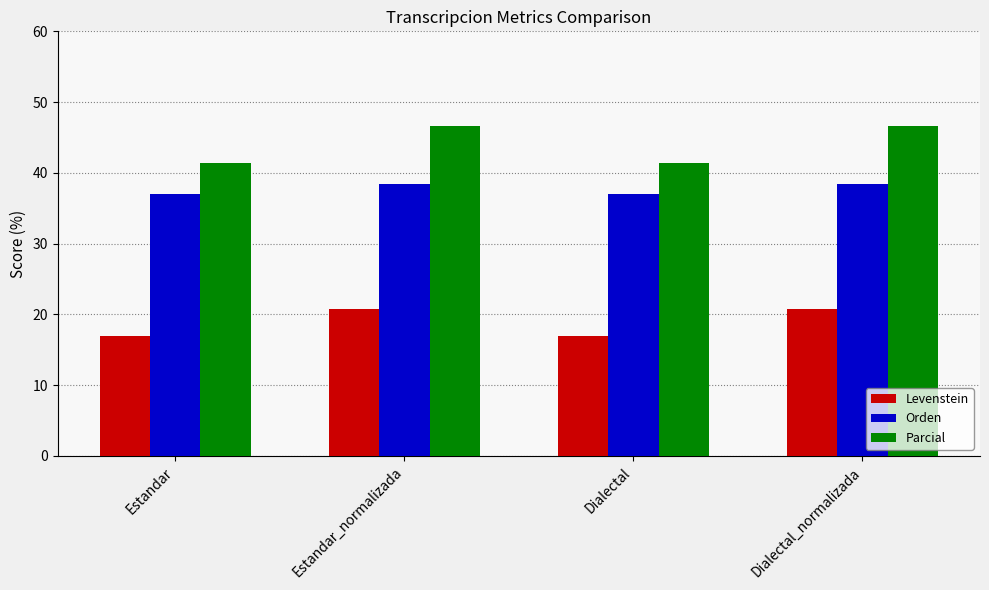

Reading right to left, transcribe all the data shown in this chart.

Levenstein: Dialectal_normalizada=20.8	Dialectal=16.9	Estandar_normalizada=20.8	Estandar=16.9
Orden: Dialectal_normalizada=38.5	Dialectal=37.0	Estandar_normalizada=38.5	Estandar=37.0
Parcial: Dialectal_normalizada=46.7	Dialectal=41.4	Estandar_normalizada=46.7	Estandar=41.4